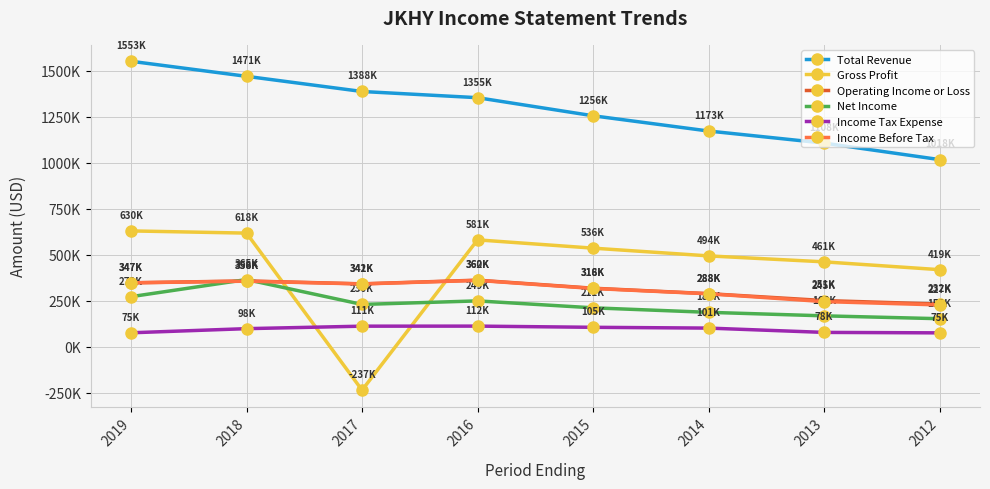

What are all the series names shown in the legend?

Total Revenue, Gross Profit, Operating Income or Loss, Net Income, Income Tax Expense, Income Before Tax